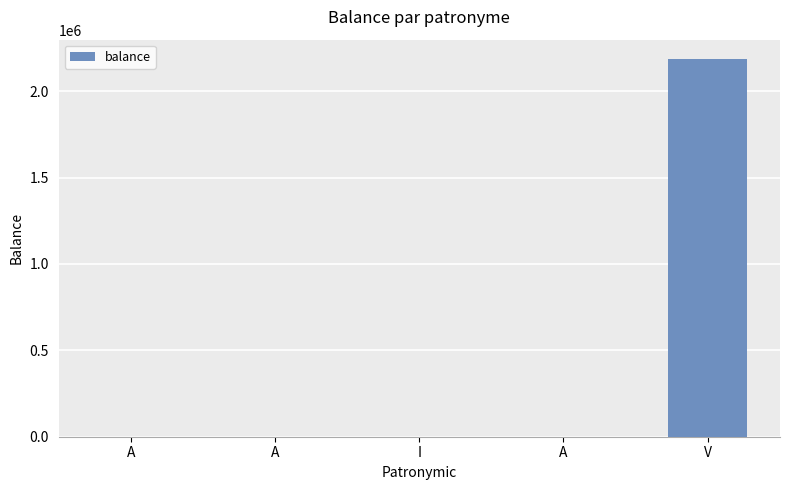

Where is the data nearest to the value 1094517?

A